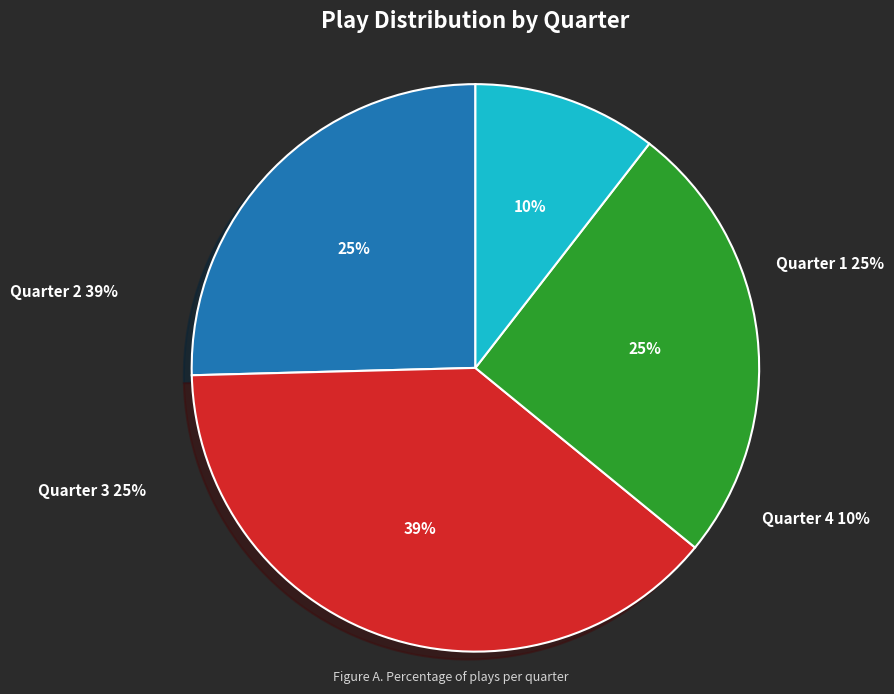

To the nearest percent, what portion does Quarter 3 represent?

25%